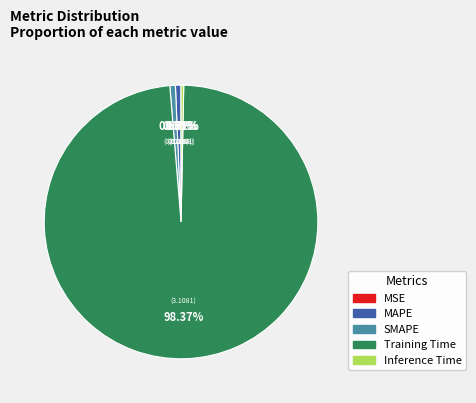

What is the majority slice?

Training Time